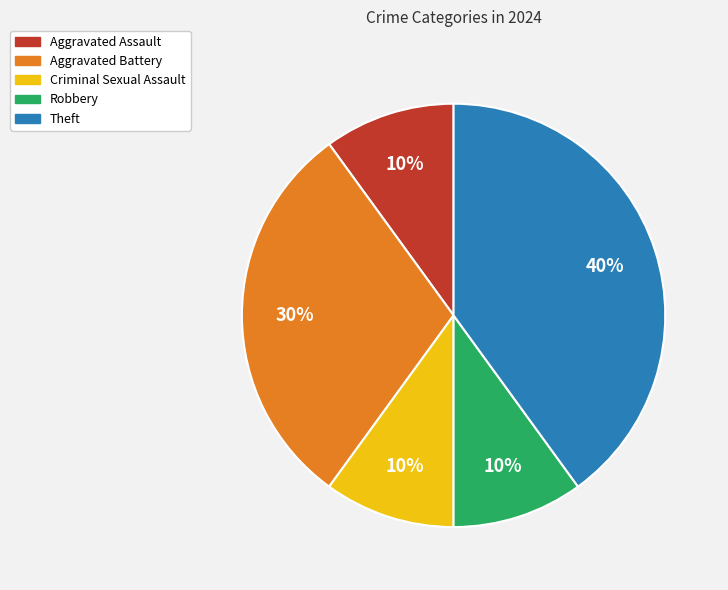

To the nearest percent, what is the difference between the largest and smallest slice percentages?

30%